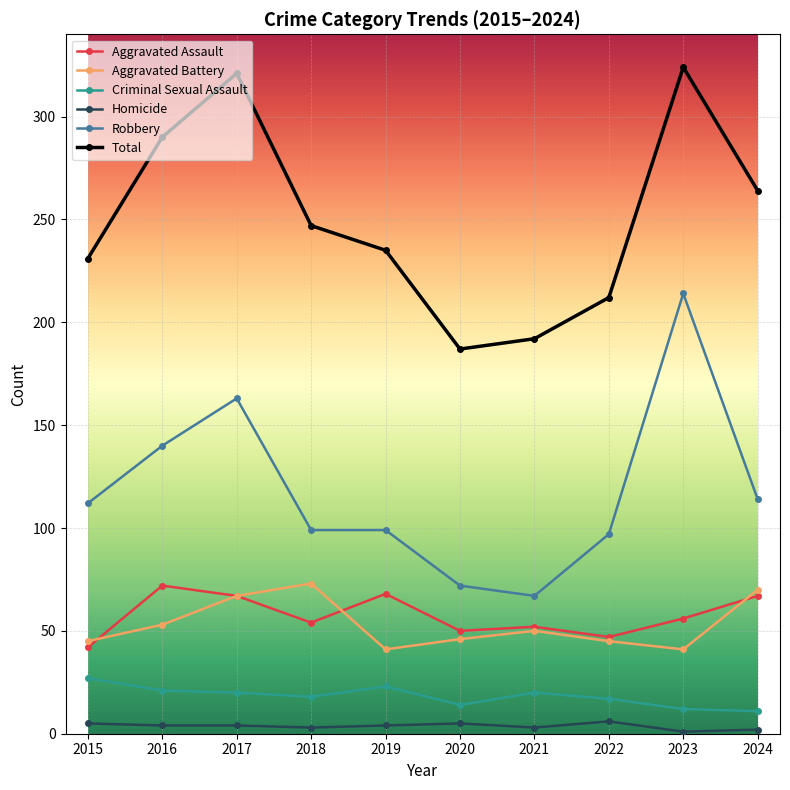

How many interior local peaks does the Aggravated Battery series have?

2